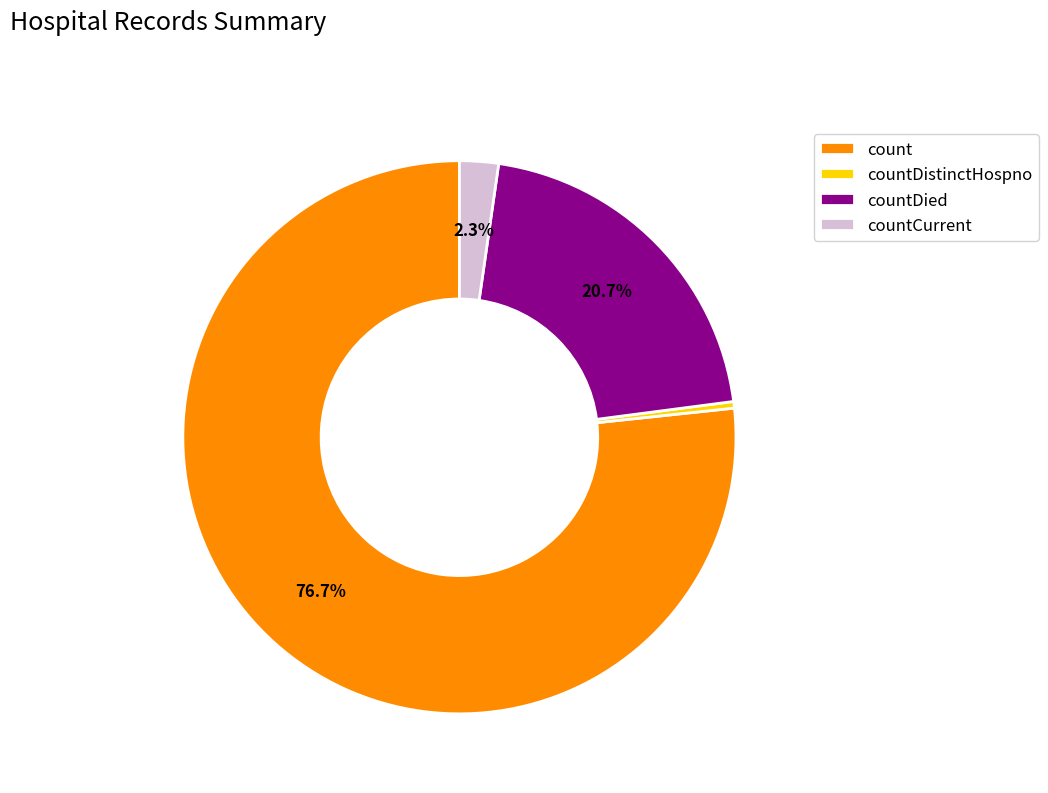

To the nearest percent, what is the average slice percentage?

25%